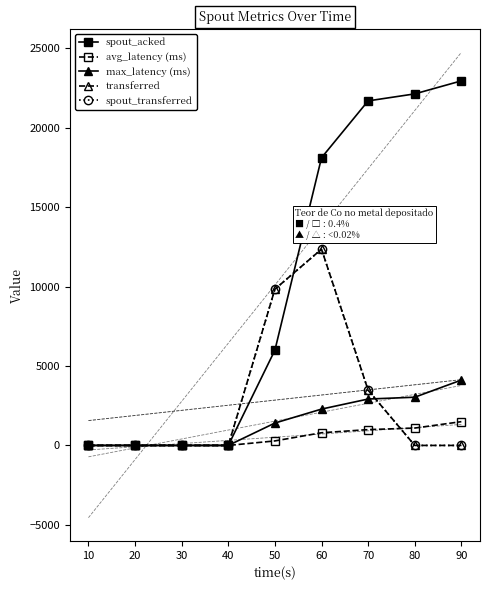

How many series are shown in this chart?

5